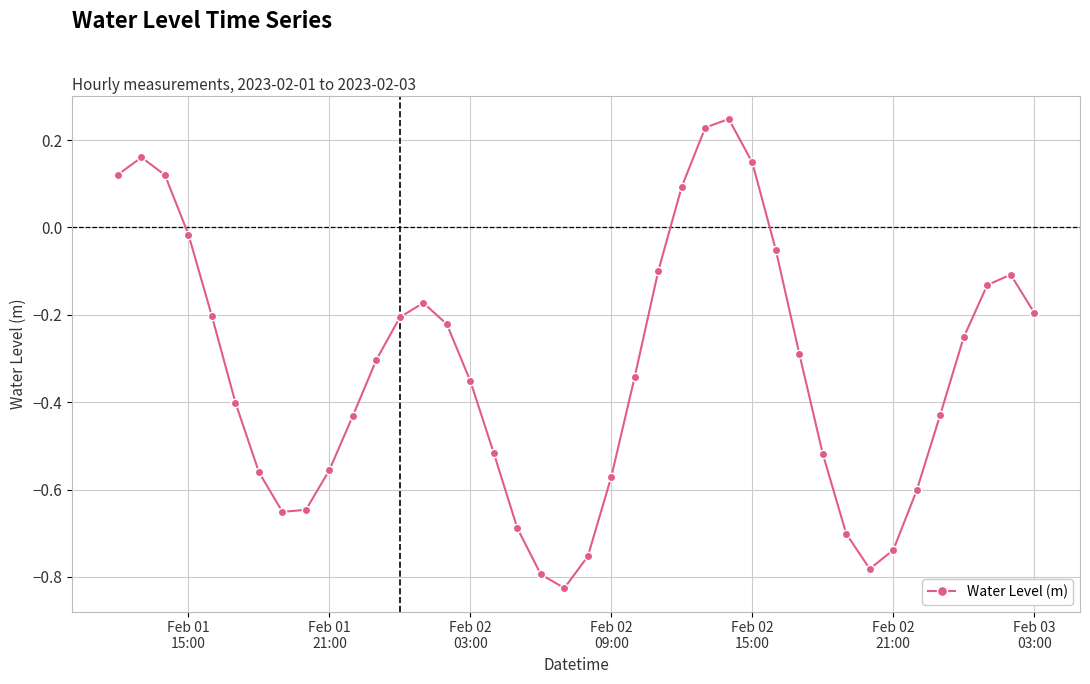

True or false: there are more than 2 points higher than both neighbors.

True